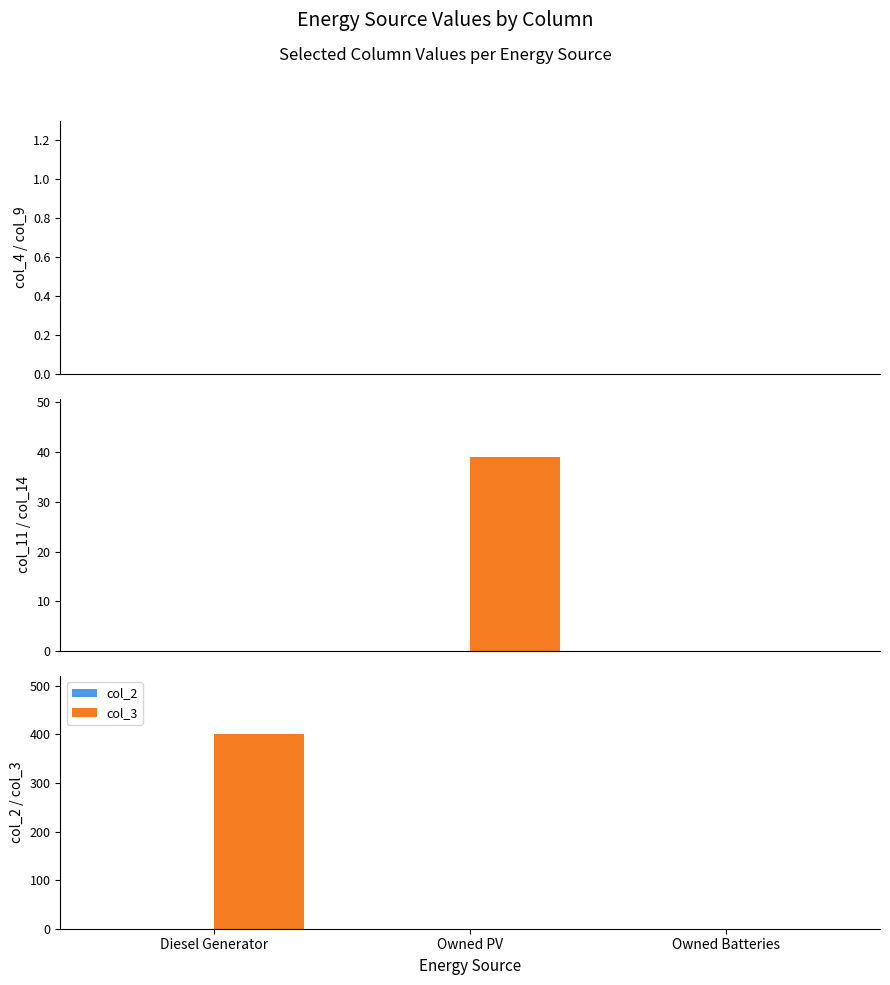

Which category has the highest value across all series?

Diesel Generator